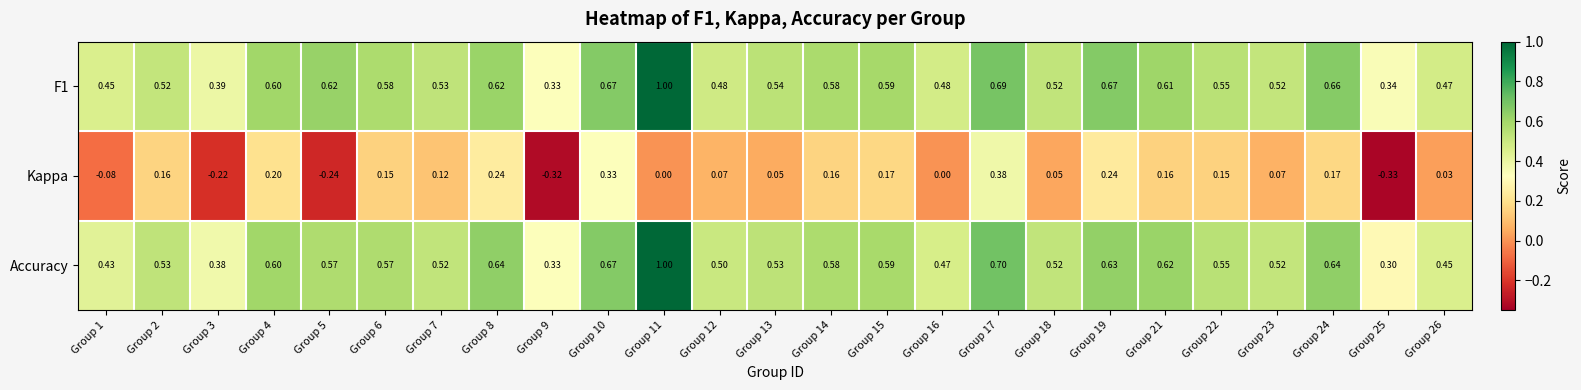

Is the value of Kappa at Group 6 greater than the value of Accuracy at Group 2?

No